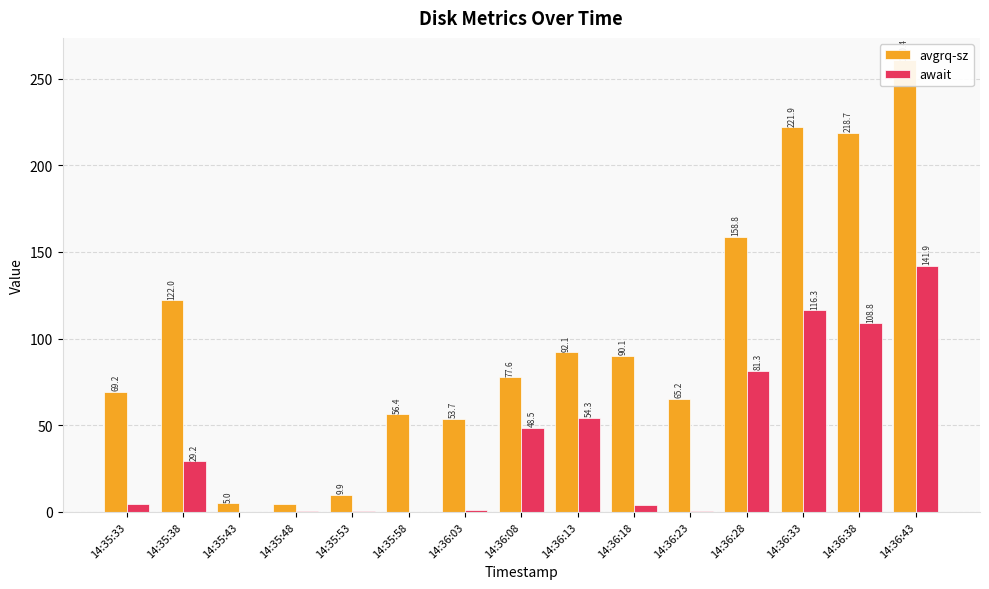

What value does the await series have at 14:36:33?

116.3